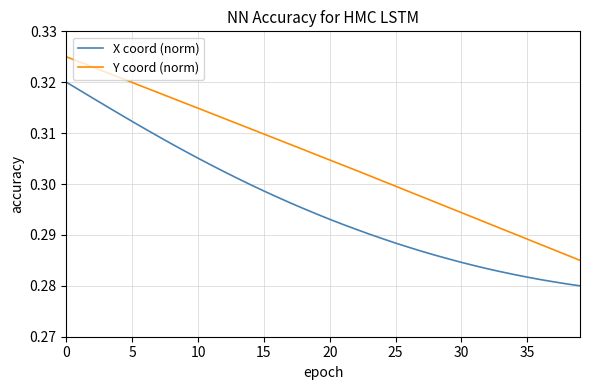

True or false: X coord (norm) and Y coord (norm) intersect in this chart.

False